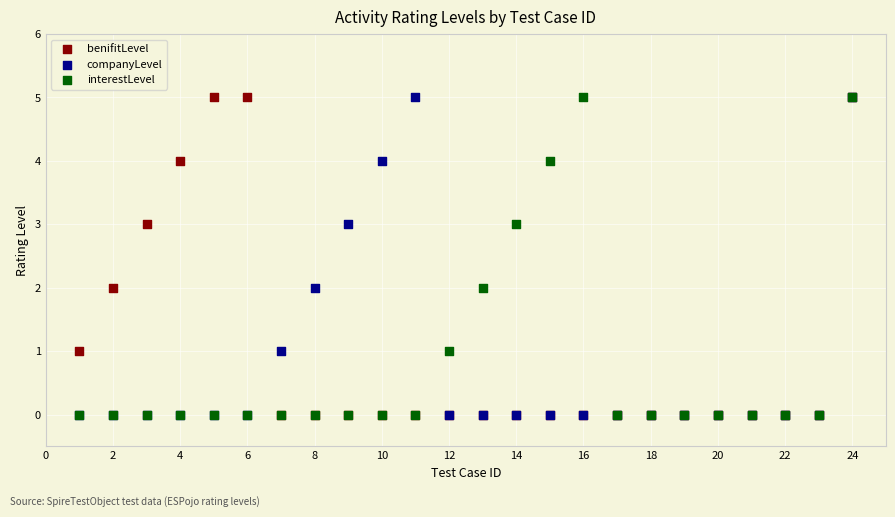

What are all the series names shown in the legend?

benifitLevel, companyLevel, interestLevel